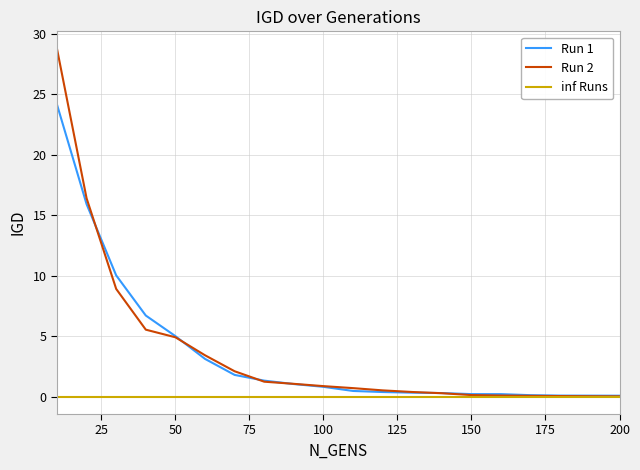

Does the chart display data point markers on the line(s)?

No